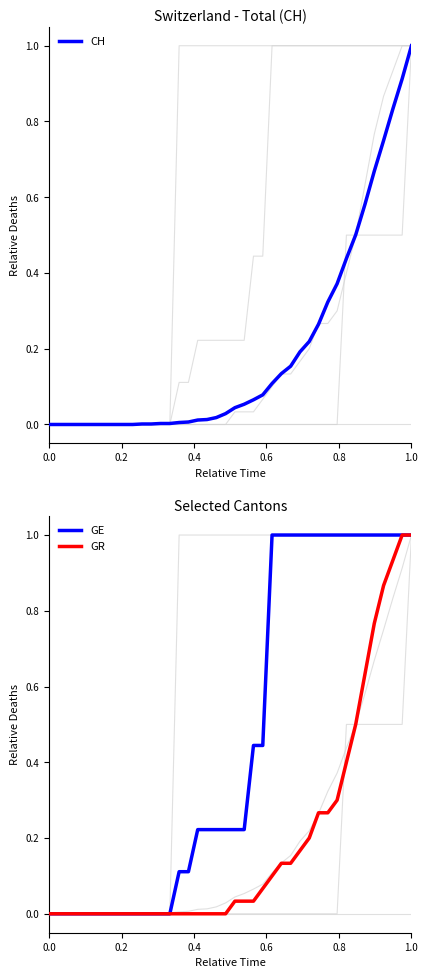

The GR series shows -0.3 at 0.0. True or false?

False